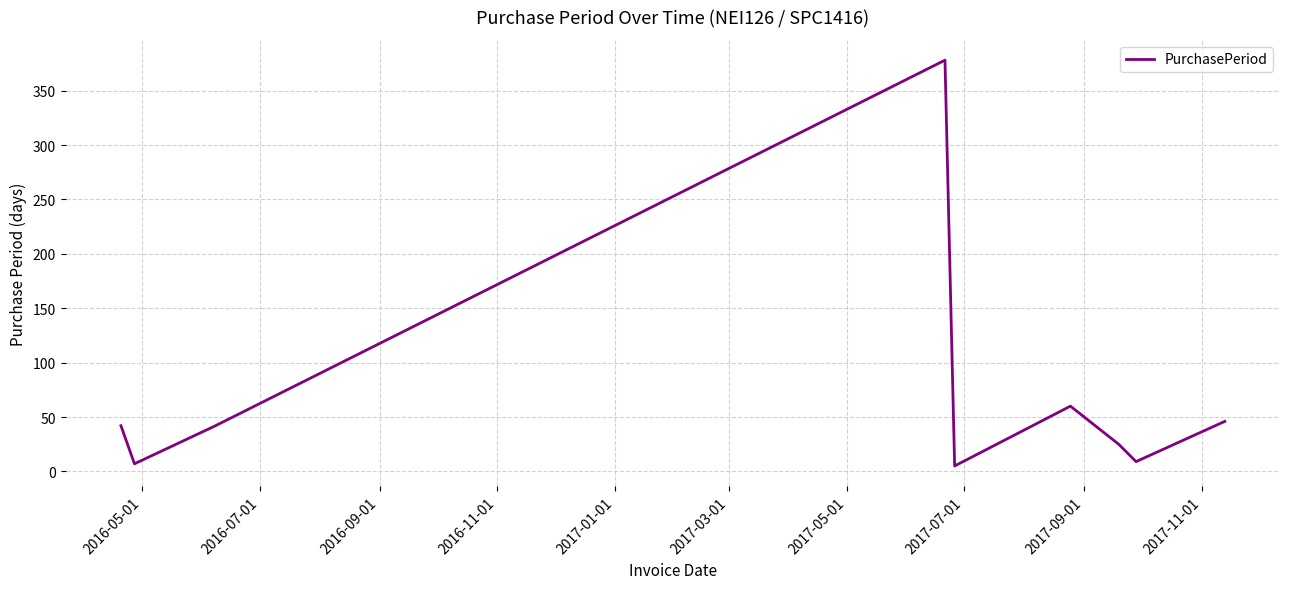

What is the maximum value shown in the chart?

378